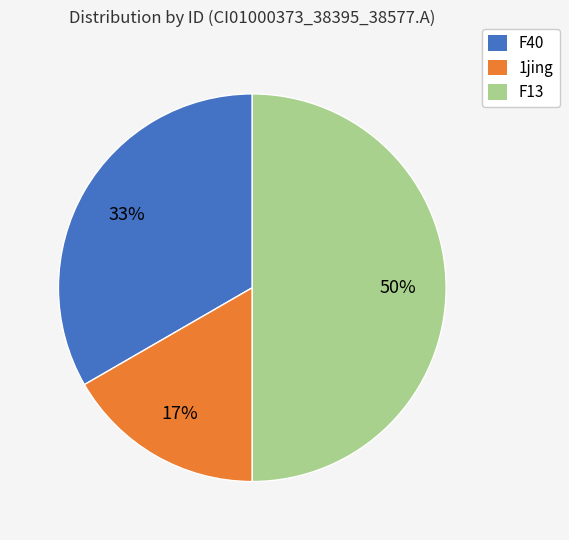

To the nearest percent, what is the difference between the largest and smallest slice percentages?

33%